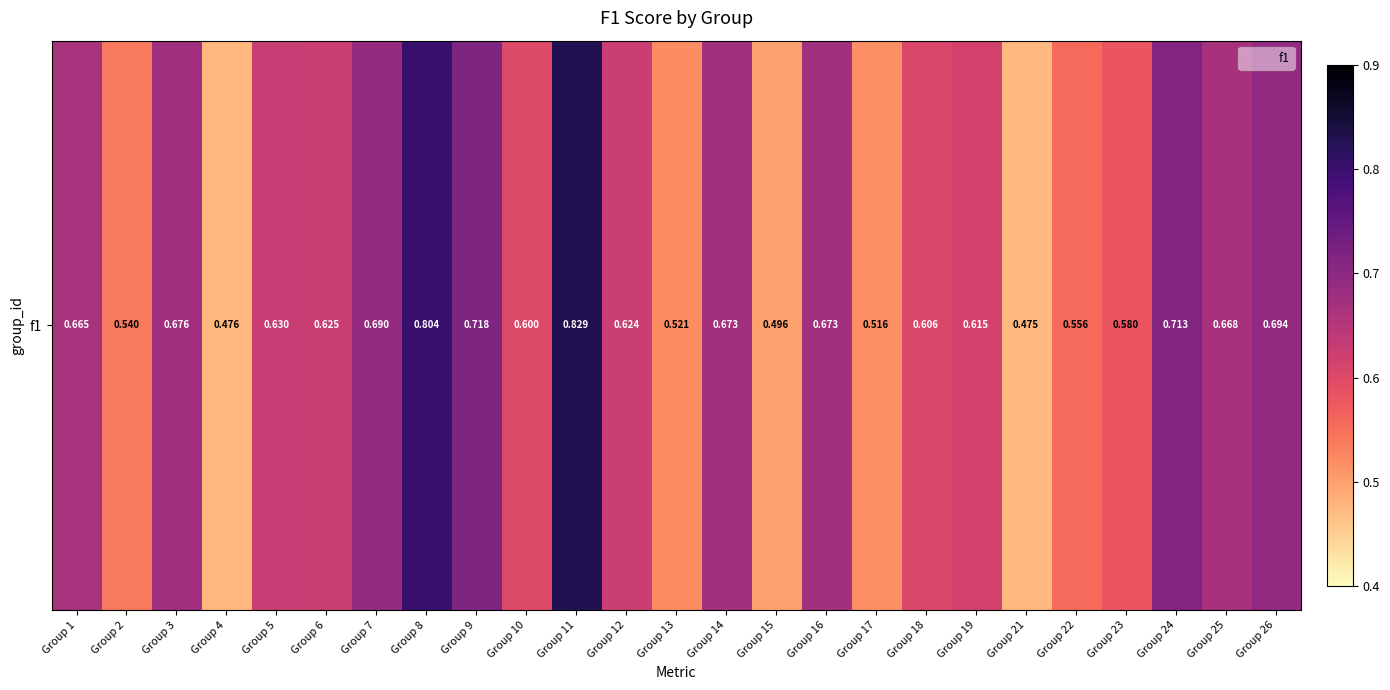

True or false: the data shows 0.6 at Group 12.

True